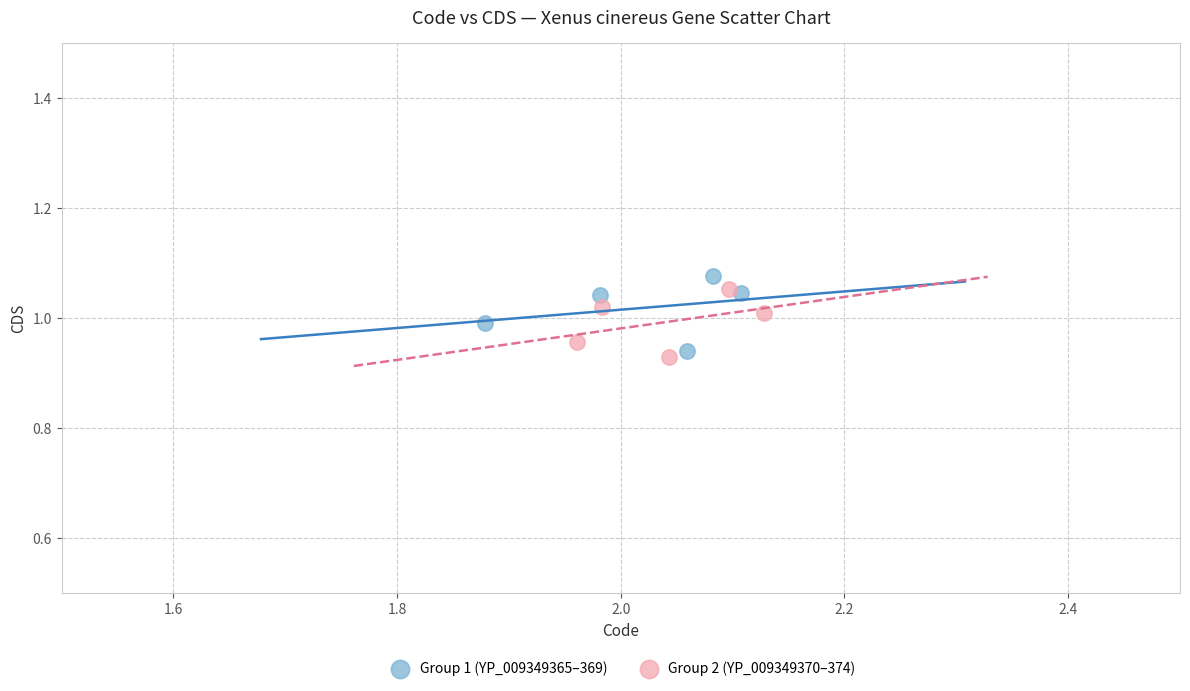

Which series contains the highest Y value?

Group 1 (YP_009349365–369)